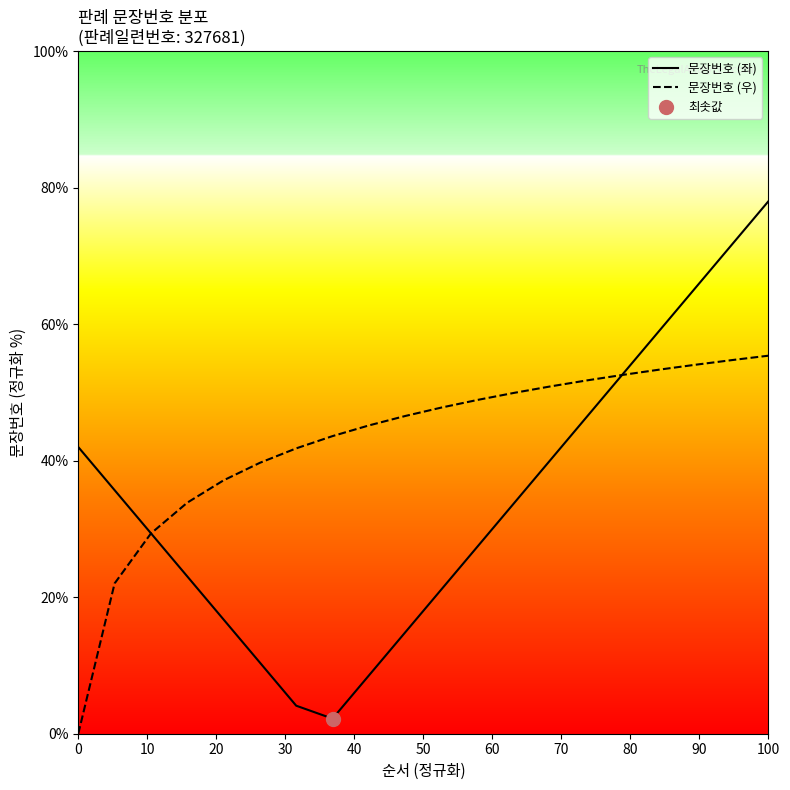

What is the difference between the maximum and minimum values in the 문장번호 (우) series?

55.4